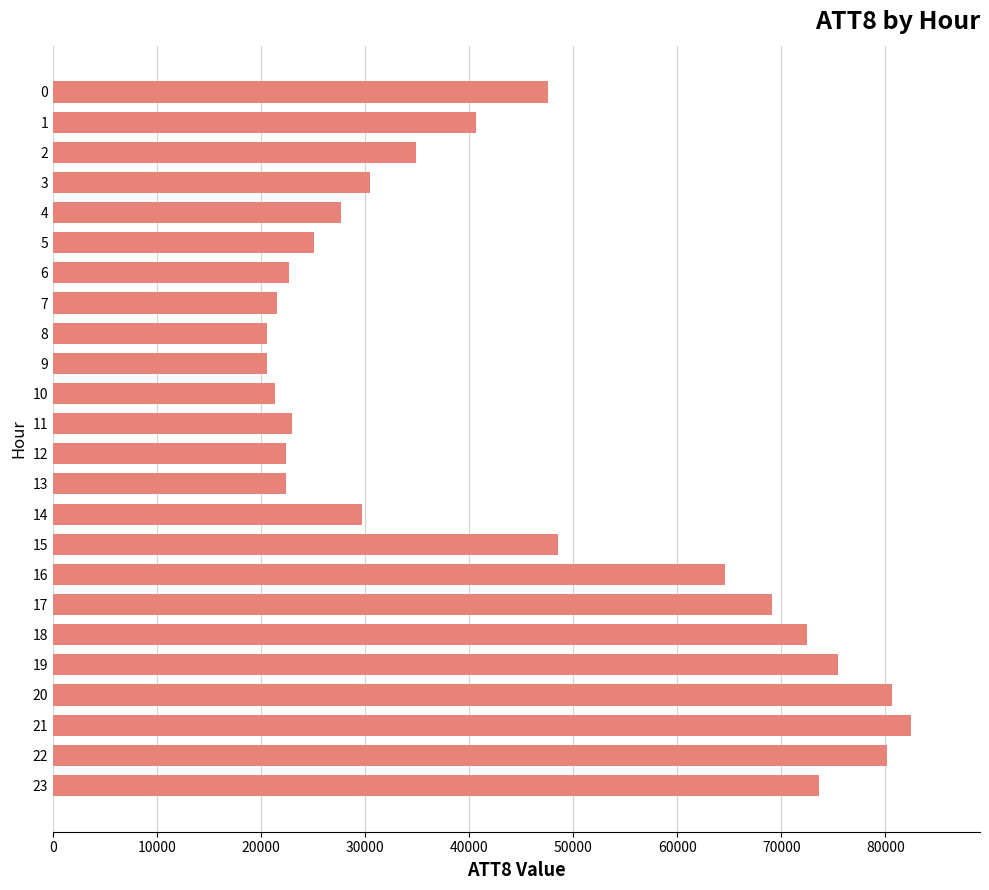

Where is the data nearest to the value 51550?

15